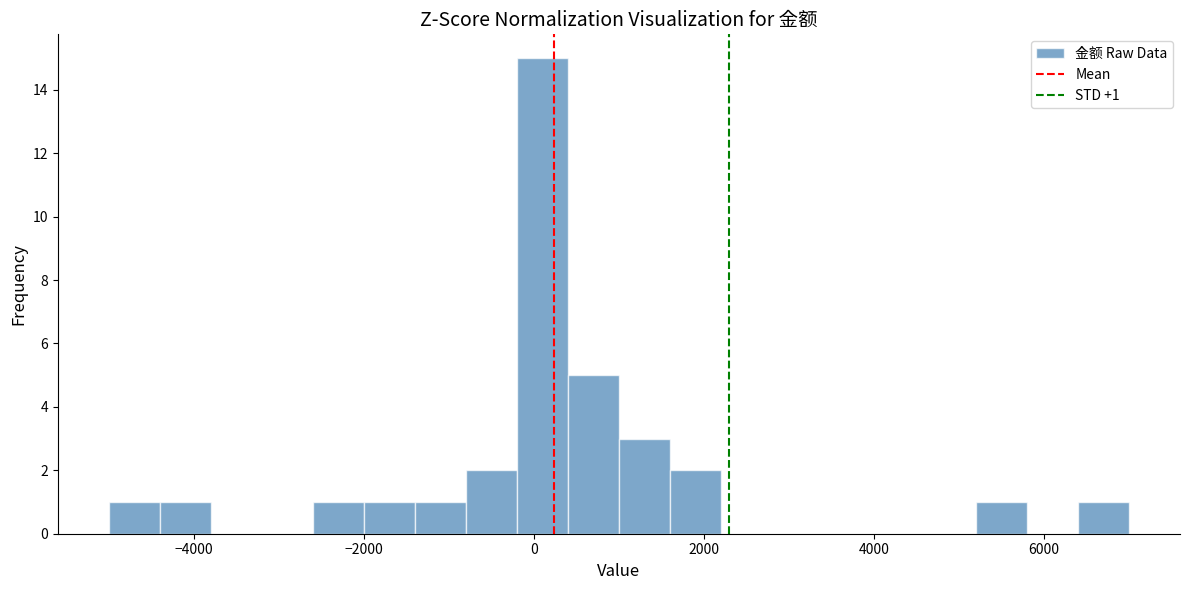

Around what value on the x-axis is the tallest bar? Give the approximate position of its centre, as read against the axis.

200